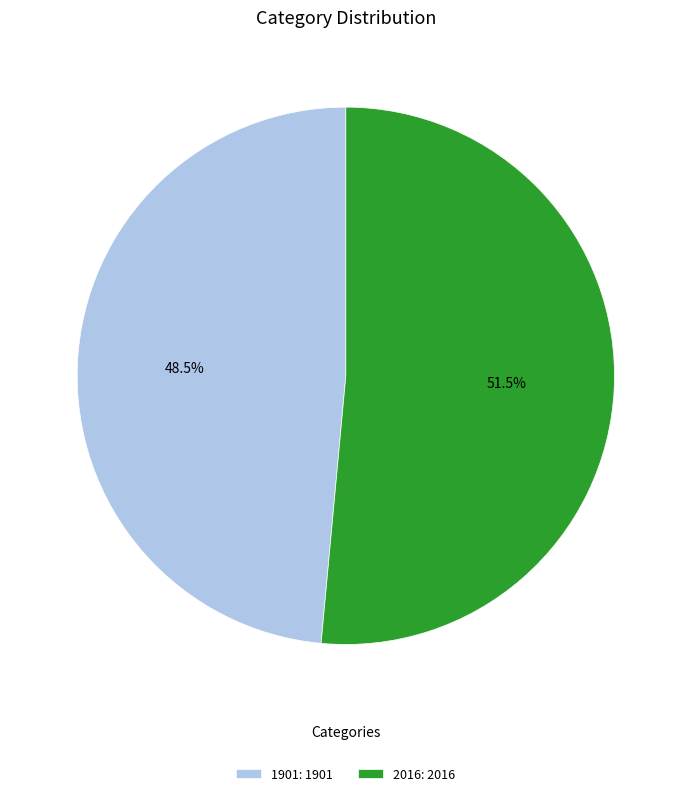

Count the number of slices in the pie.

2